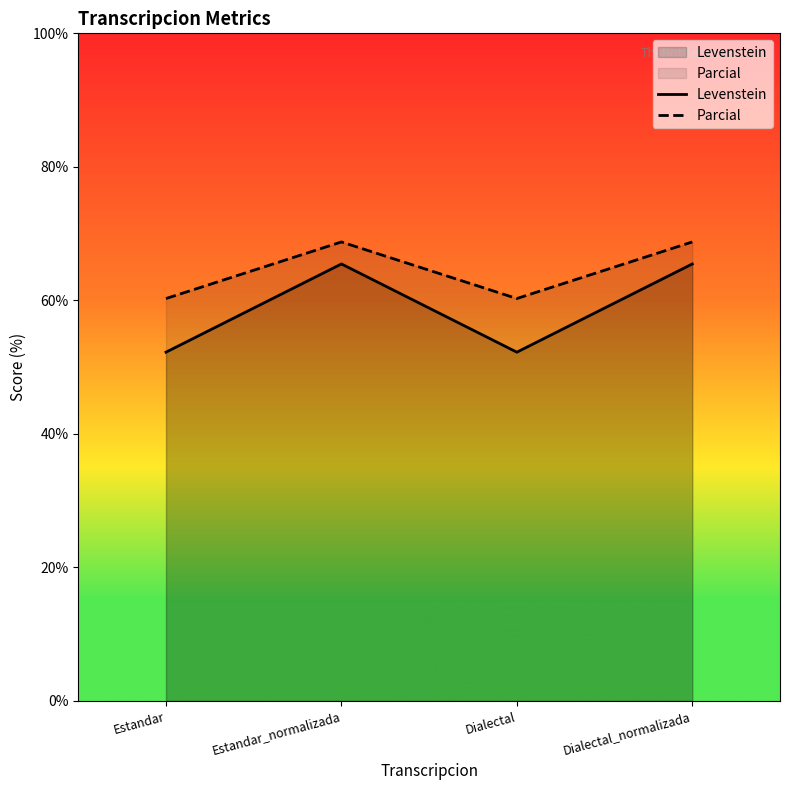

What position from the right is Dialectal_normalizada?

1